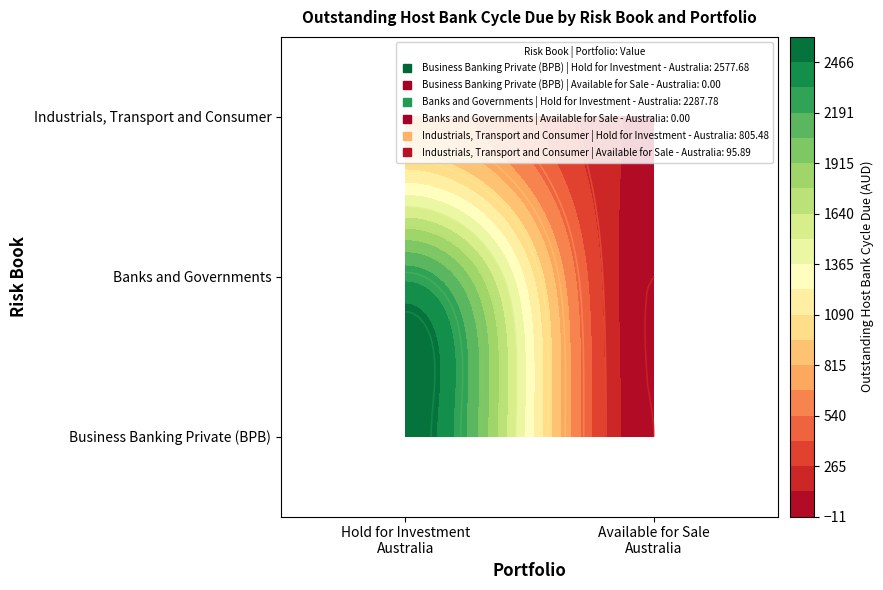

How many categories are shown in the chart?

2